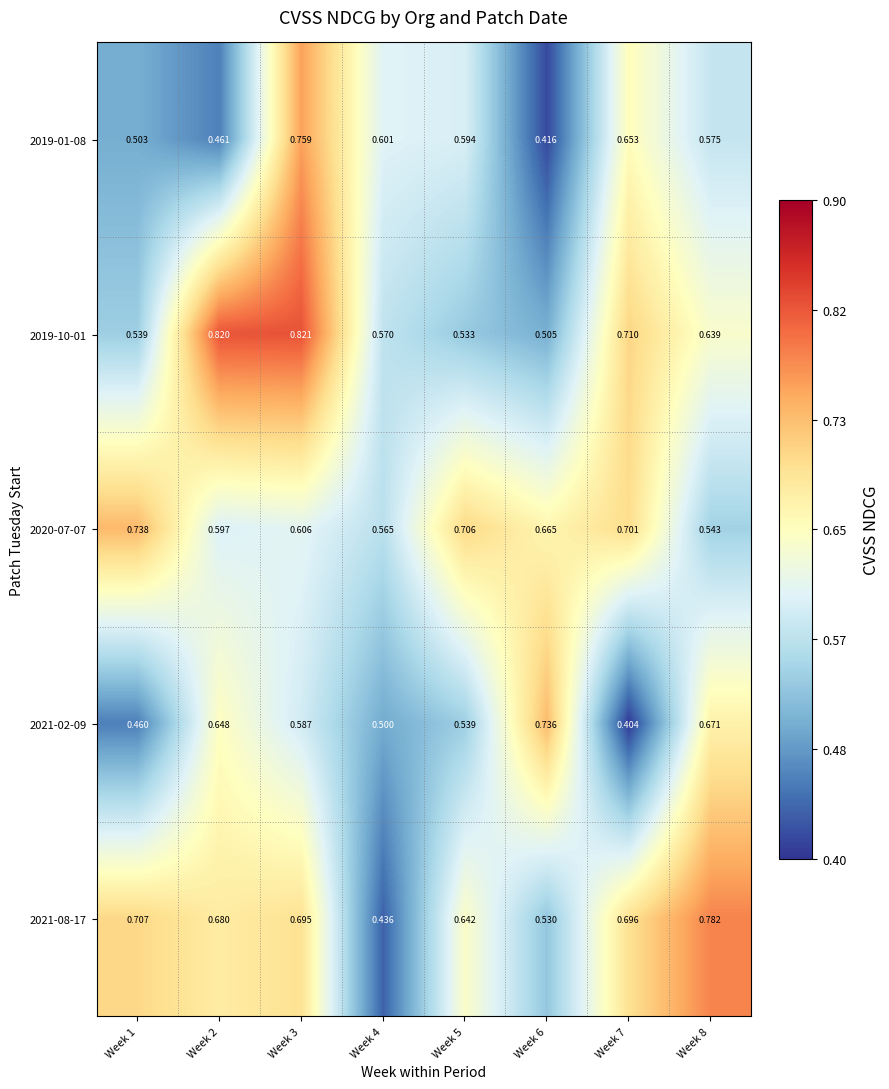

Is the value of 2021-02-09 at Week 5 greater than the value of 2021-08-17 at Week 5?

No